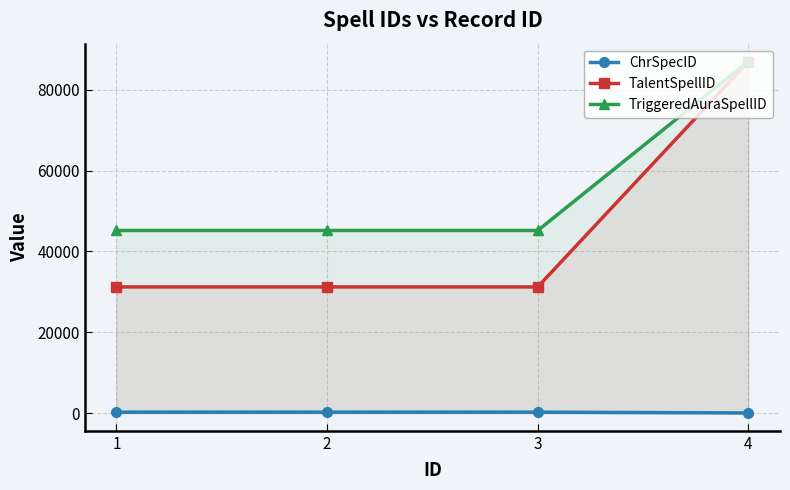

What is the total value across all series at 4?

174036